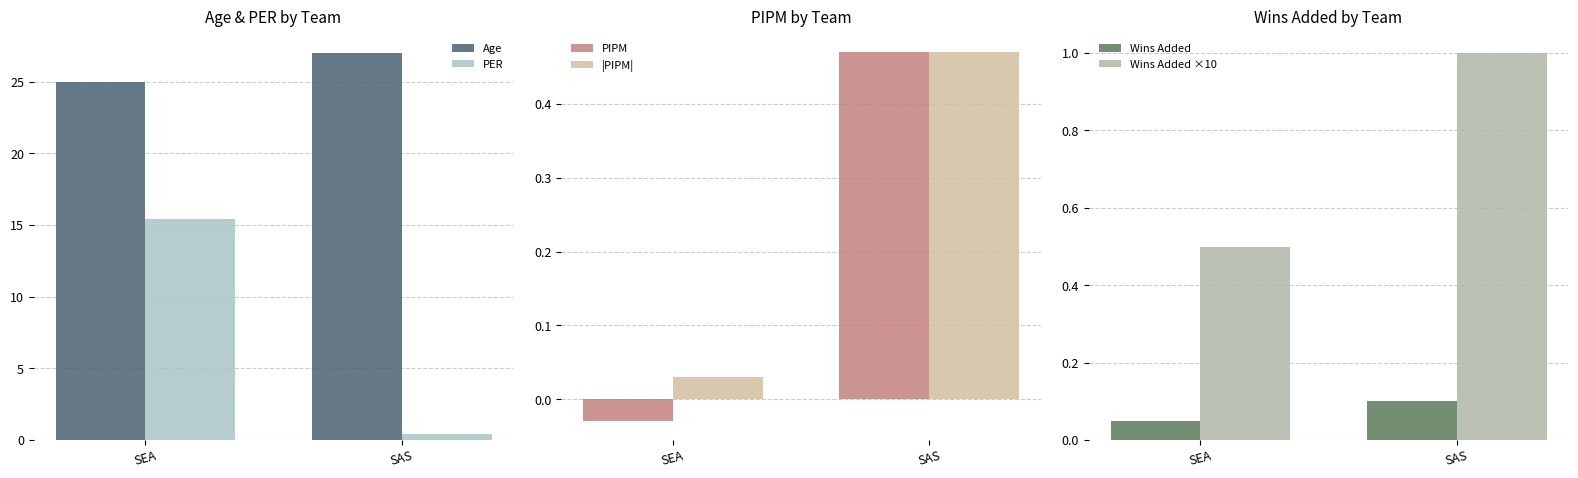

How many bars are there in each group?

6